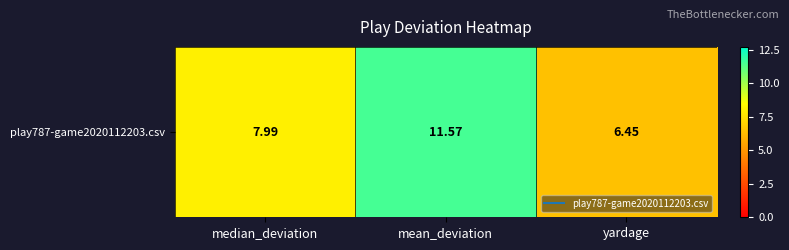

What is the average value?

8.7